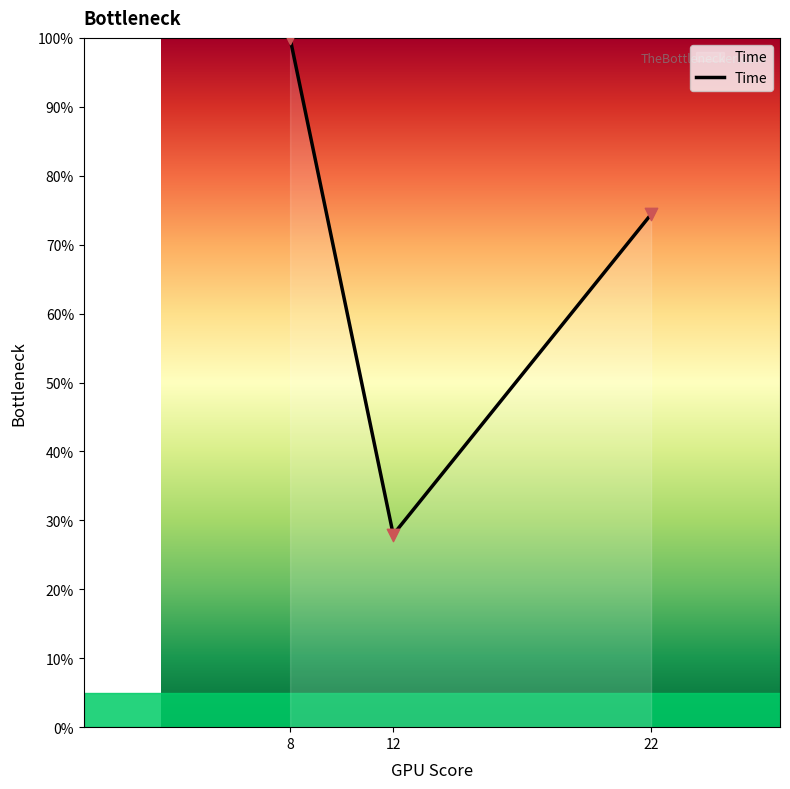

Which has a higher value, 22 or 12?

22